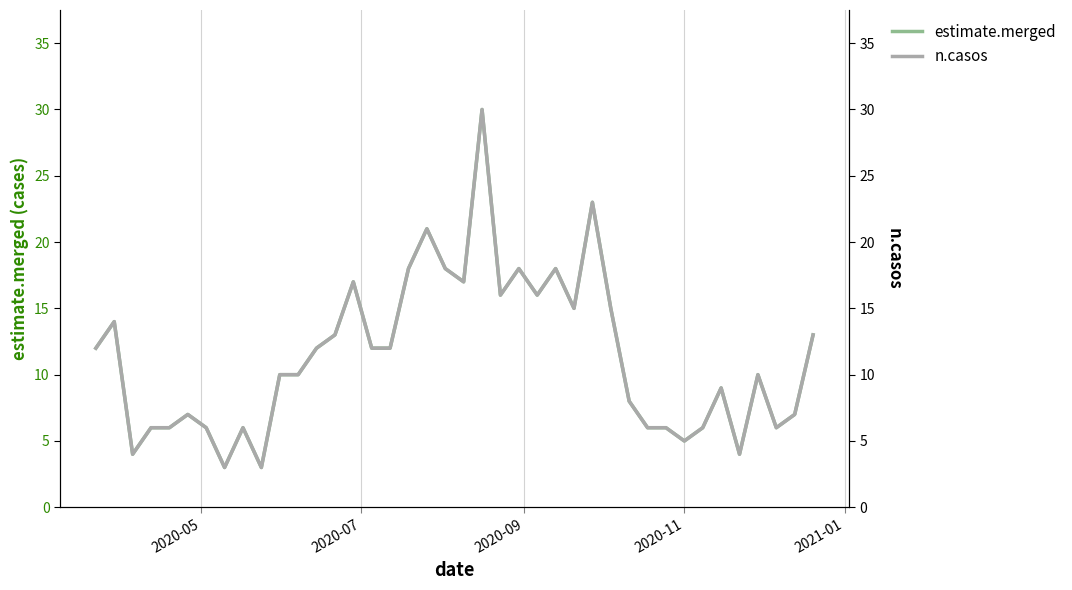

How many interior local peaks does the estimate.merged series have?

11